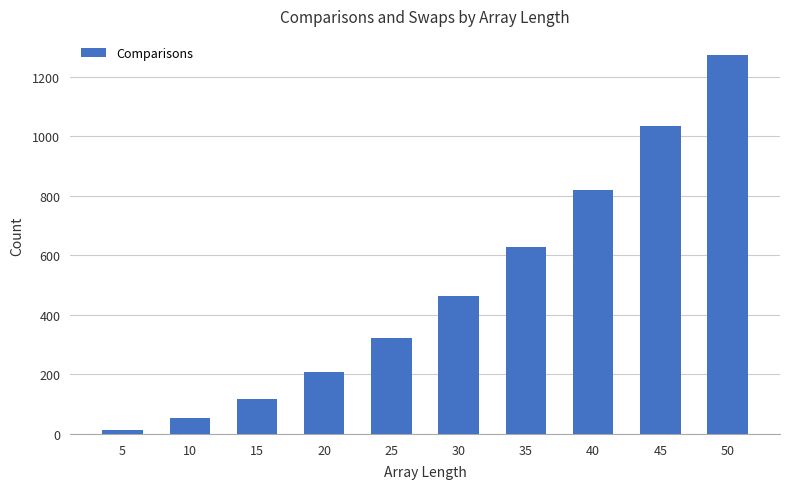

Is it true that the value at 5 is 14?

True